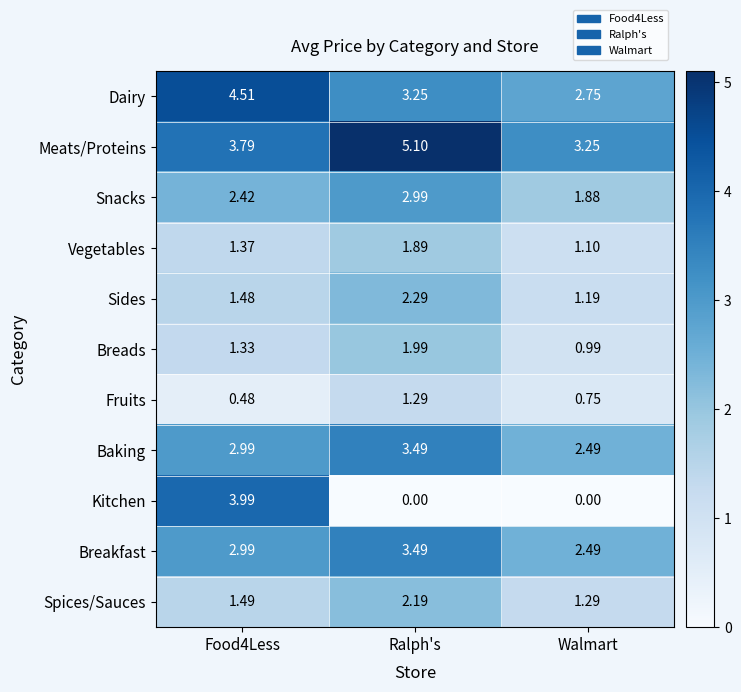

At how many categories does at least one series exceed 1?

3